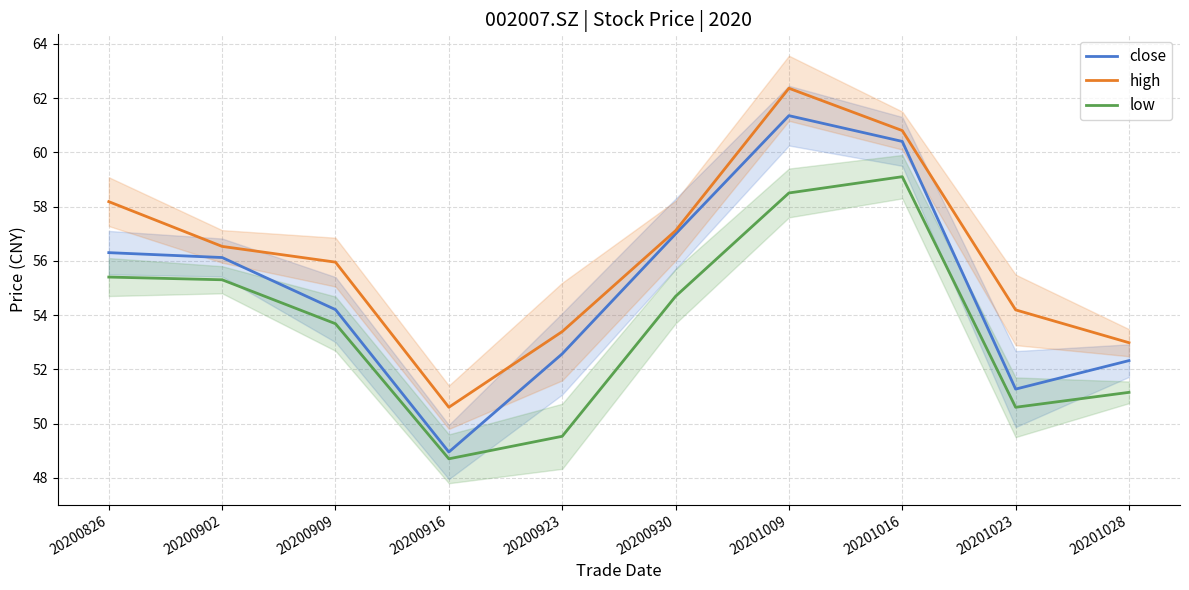

Does the chart have visible grid lines?

Yes